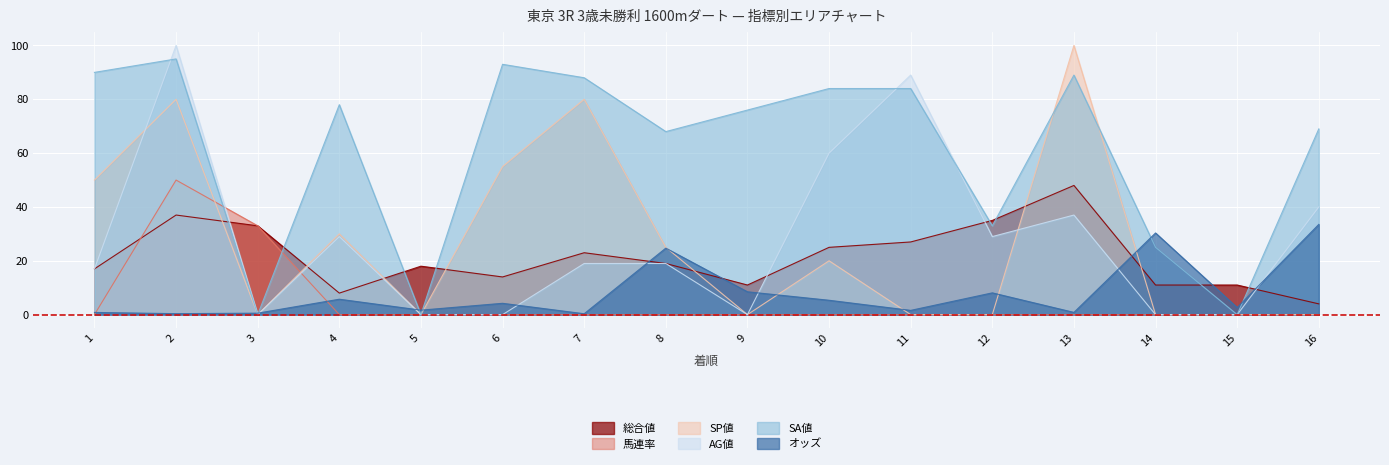

Between 1 and 10, which is larger?

10